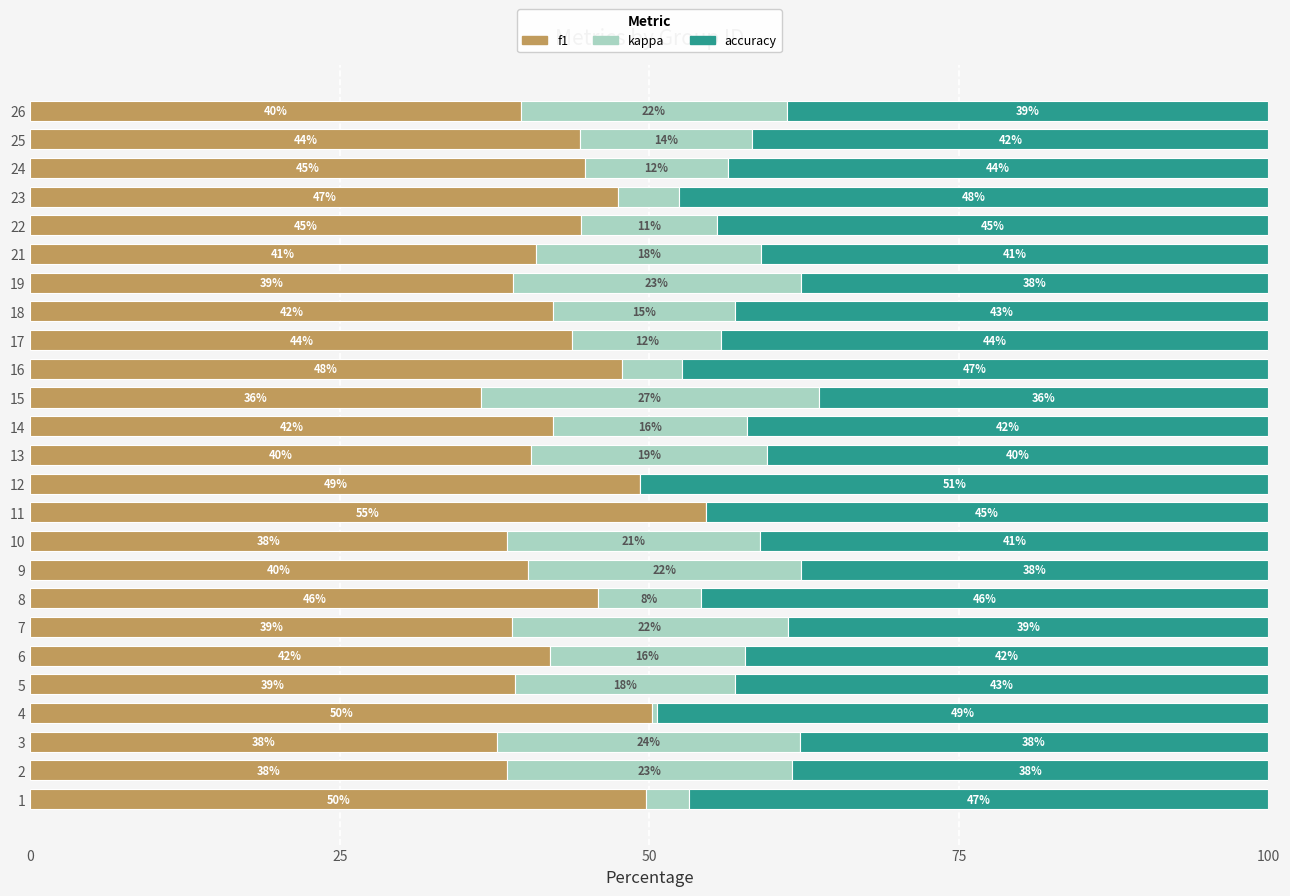

The f1 series shows 49.3 at 12. True or false?

True